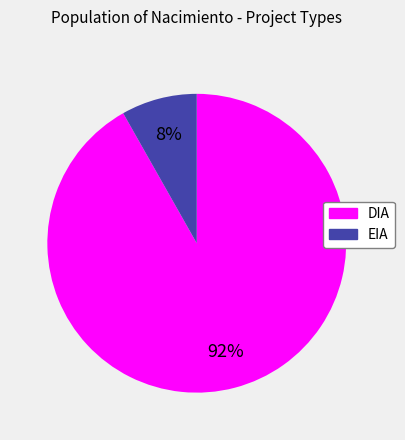

To the nearest percent, what portion does EIA represent?

8%